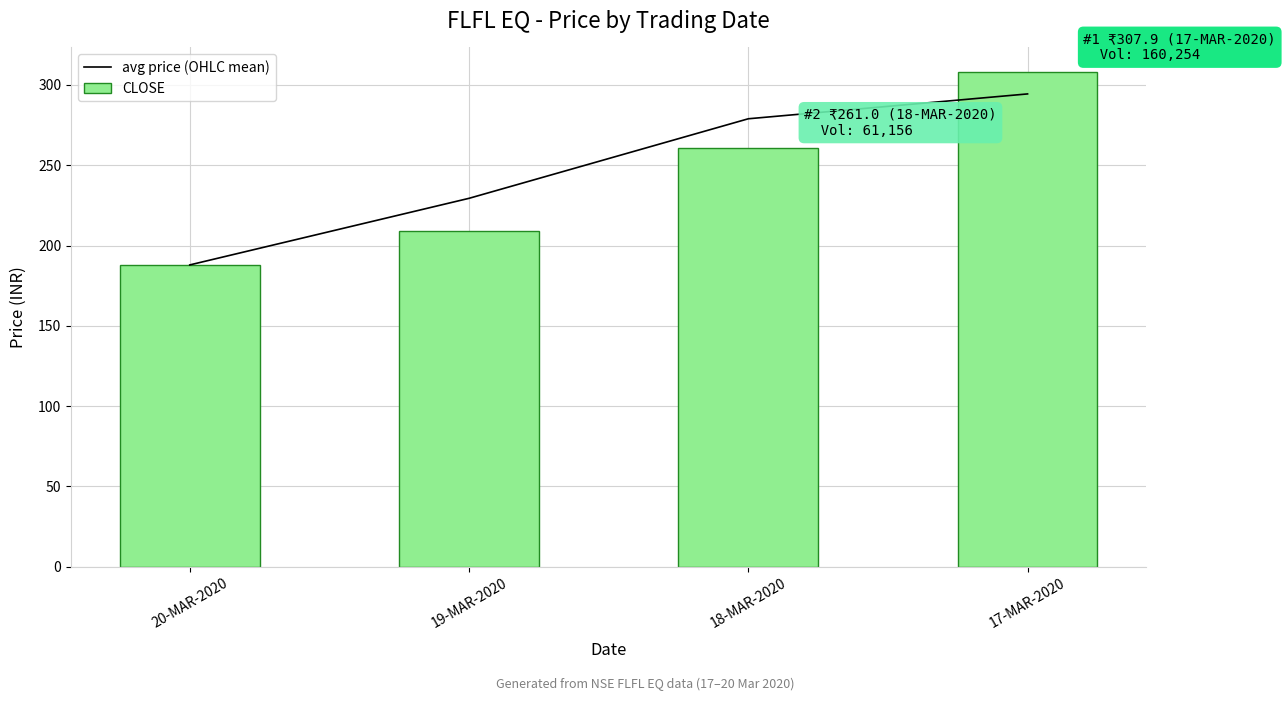

Reading right to left, list all the values displayed in this chart.

avg price (OHLC mean): 294.4	278.9	229.4	187.9
CLOSE: 307.9	261.0	208.8	187.9